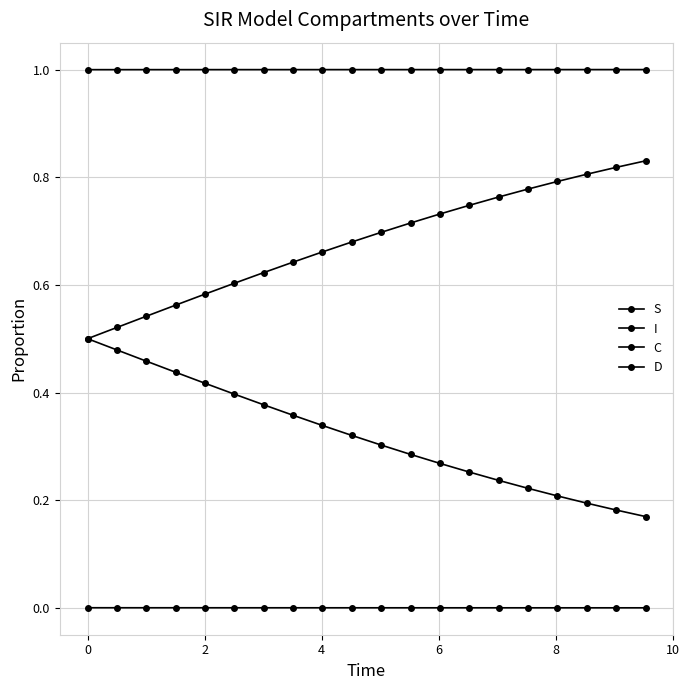

Which series has the largest total across all categories?

S